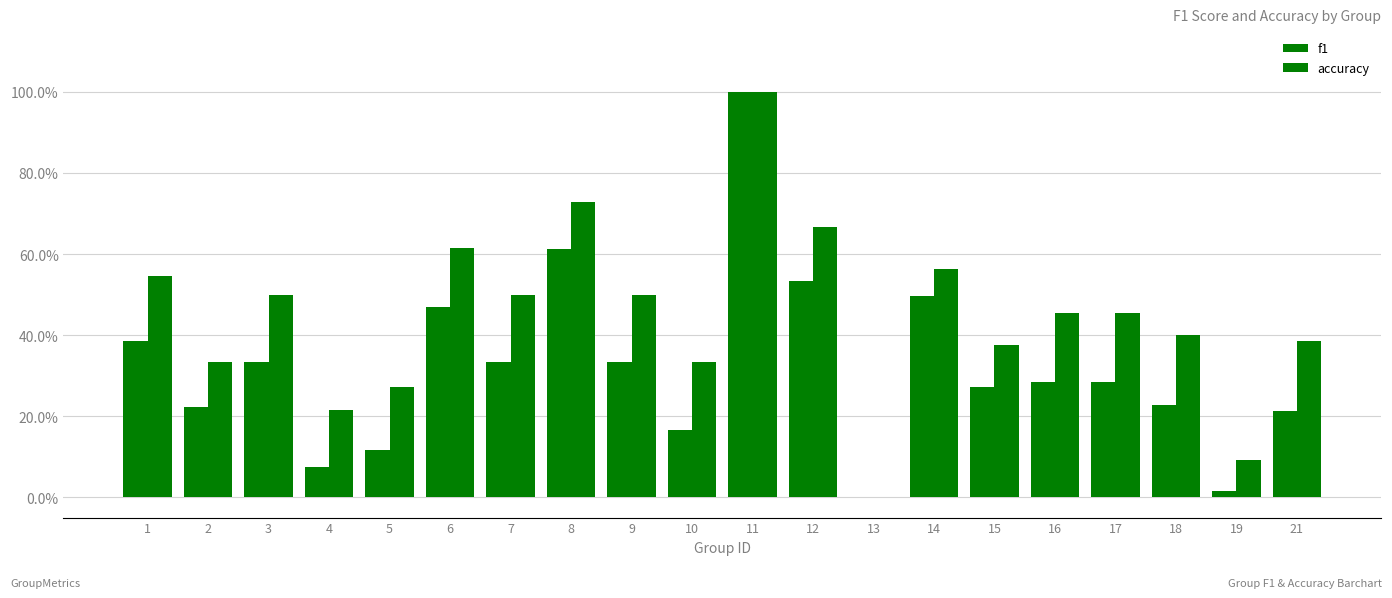

At which category does the chart reach its peak across all series?

11